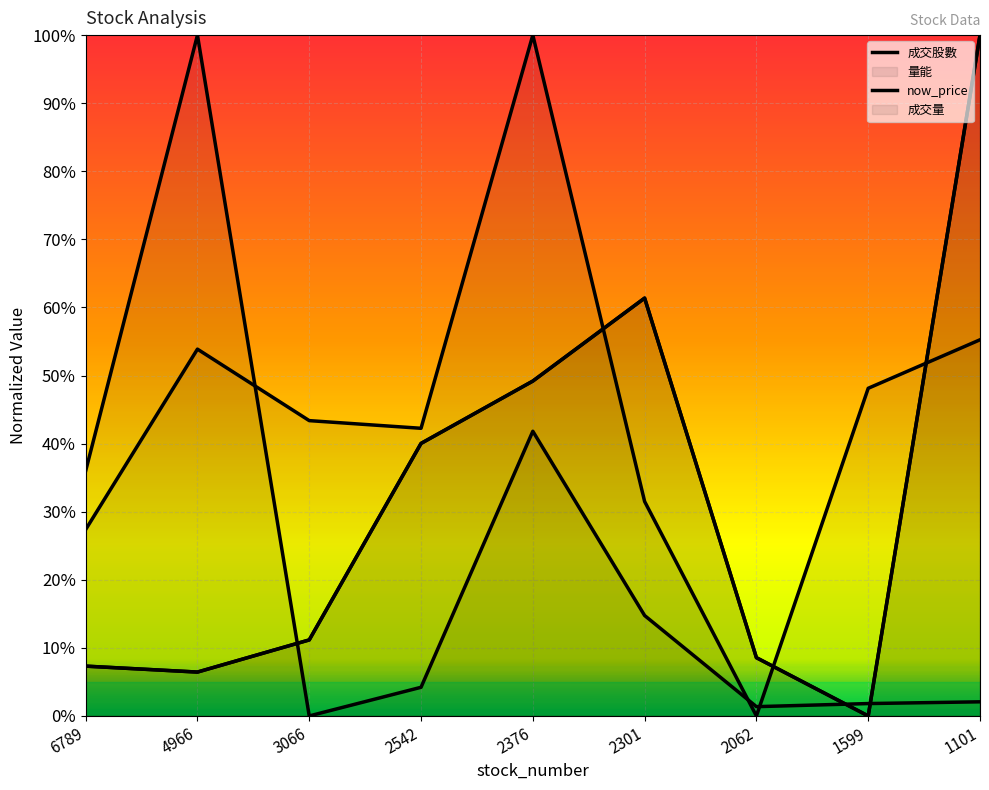

How many intersections are there between now_price and 成交量?

3